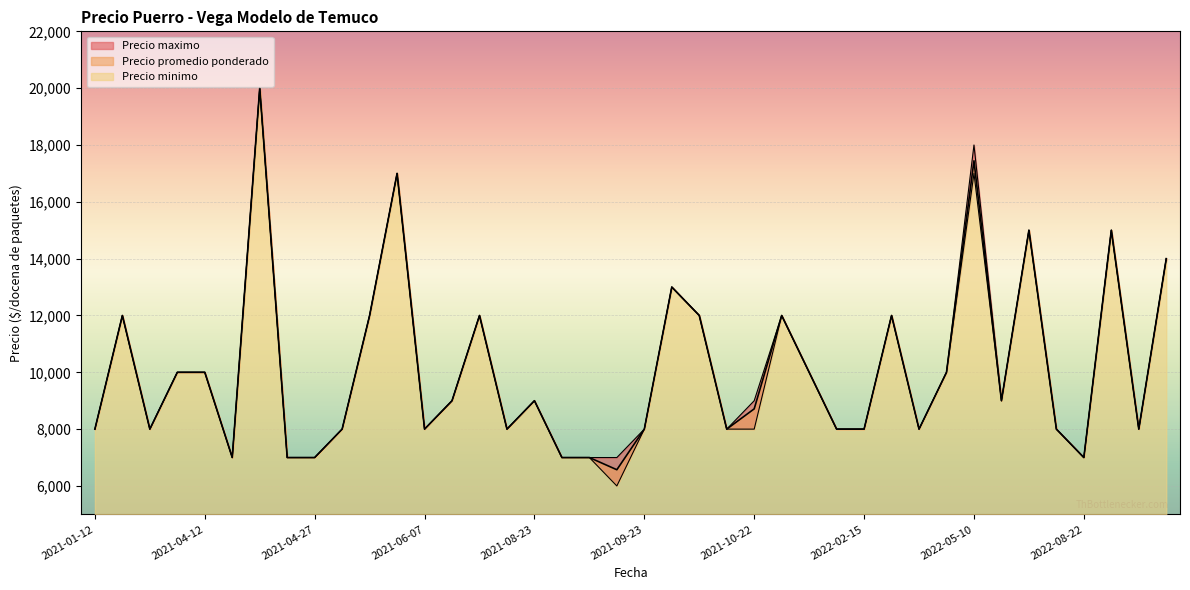

How many lines are shown in the chart?

3